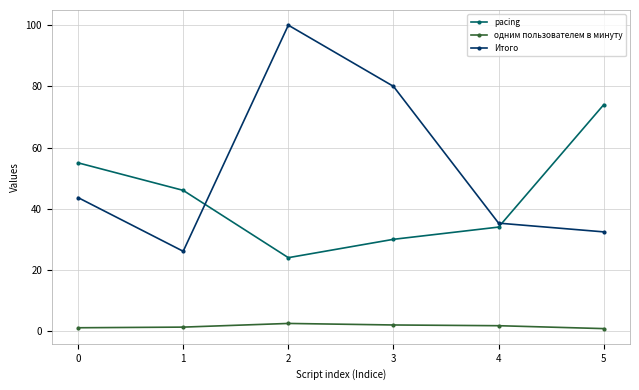

What is the greatest value displayed?

100.0